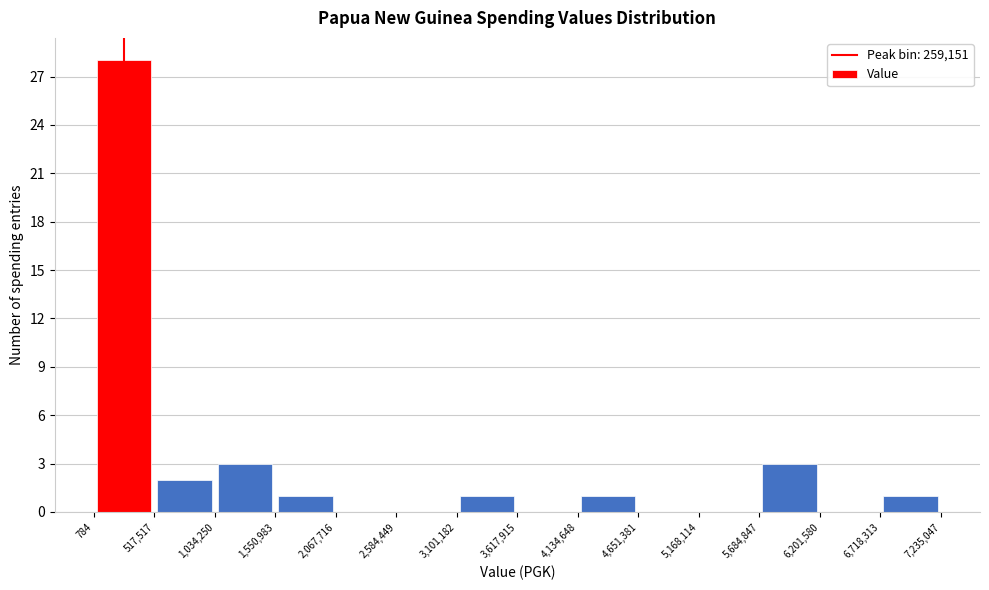

How tall is the bar that spans 1,550,983 to 2,067,716 on the x-axis? The values are not printed on the chart, so give them approximately, as read against the axis.

1